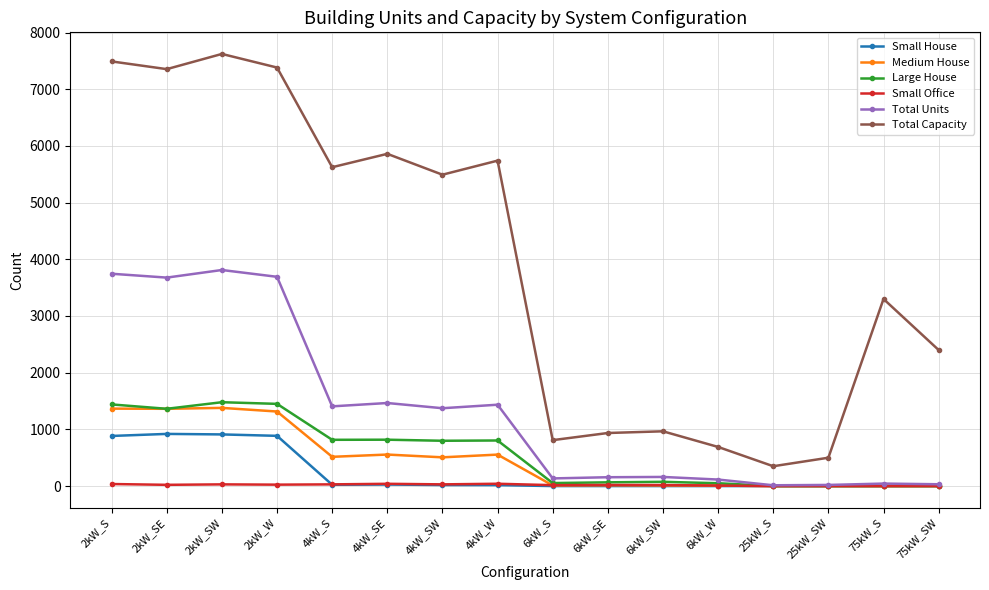

Is the value of Medium House at 4kW_SE greater than the value of Total Units at 4kW_S?

No